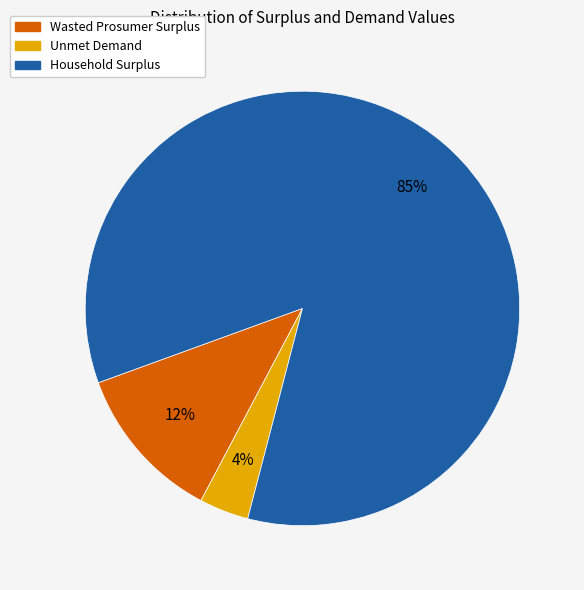

Count the number of slices in the pie.

3